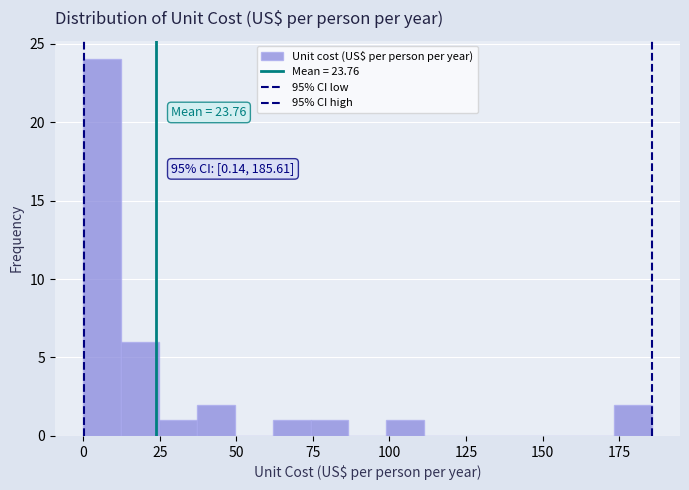

Read against the x-axis, roughly where is the centre of the tallest bar?

5